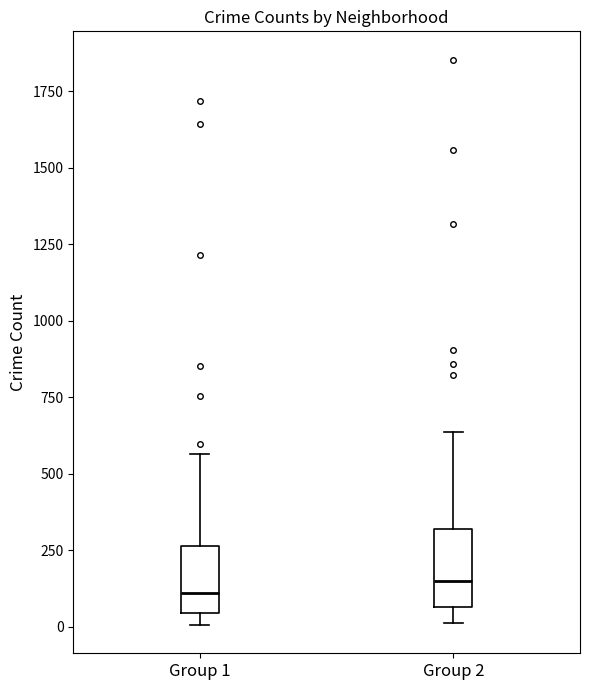

Where does the median line of the box for Group 1 sit on the y-axis? The values are not printed on the chart, so give them approximately, as read against the axis.

100